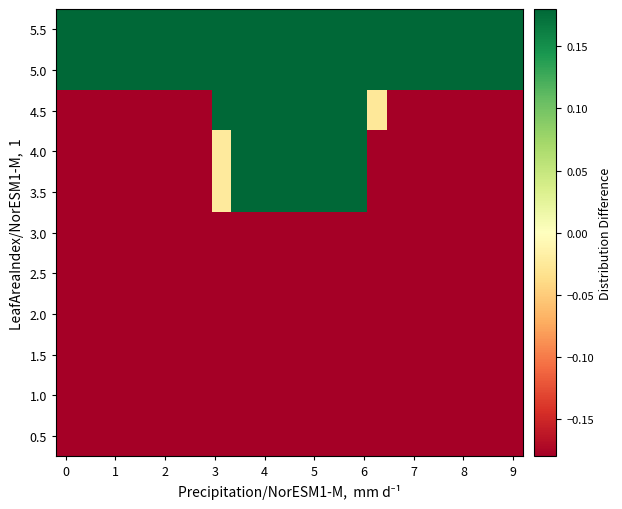

How many data points does each series have?

24